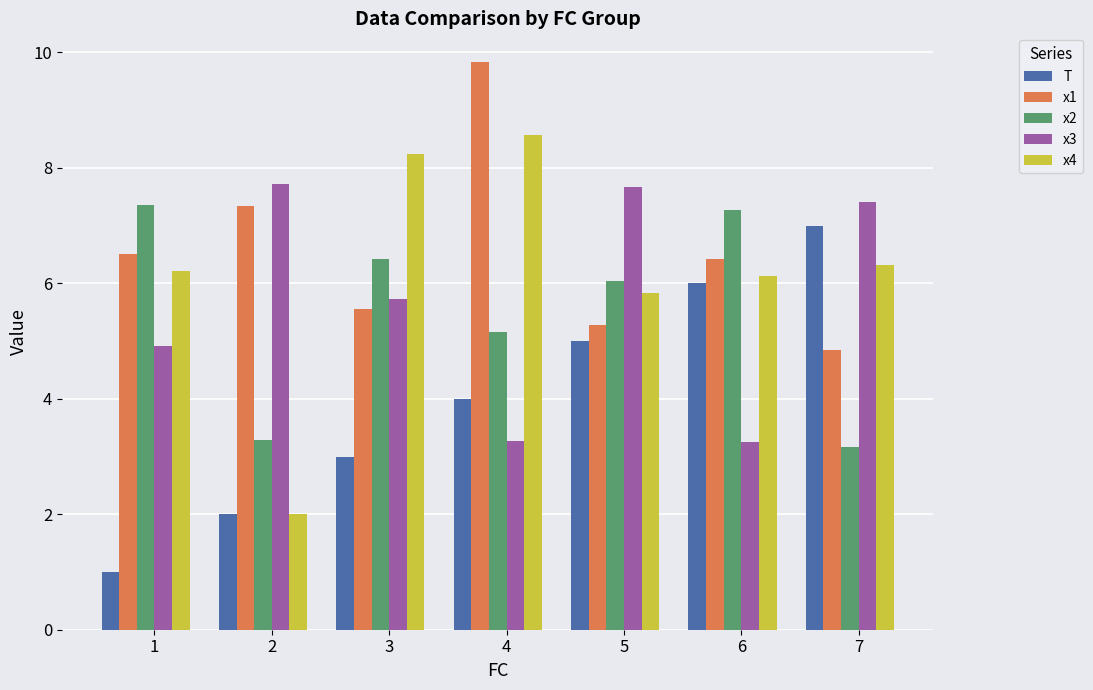

What is the average value of the x1 series?

6.5